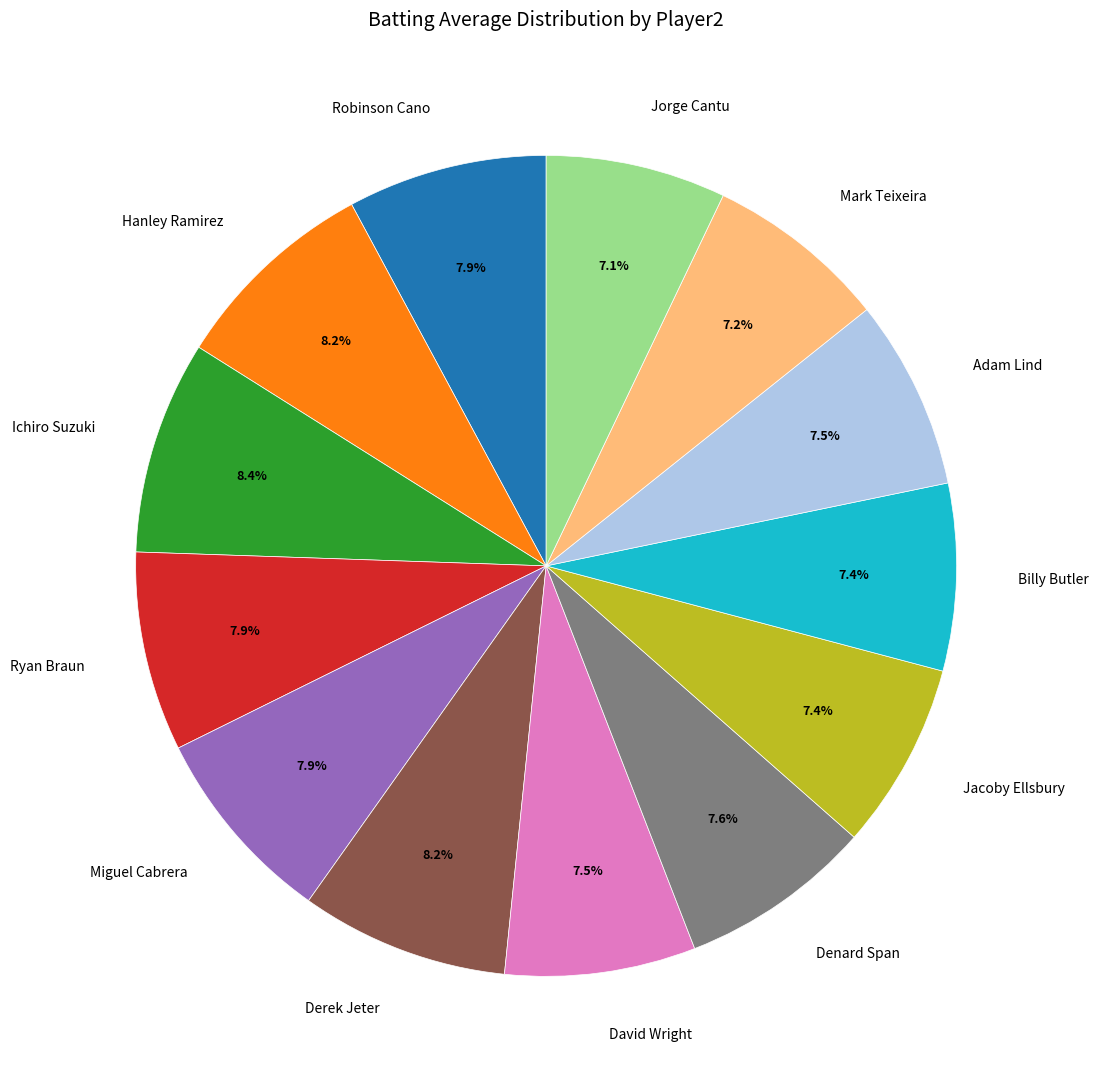

How many segments does this pie chart have?

13